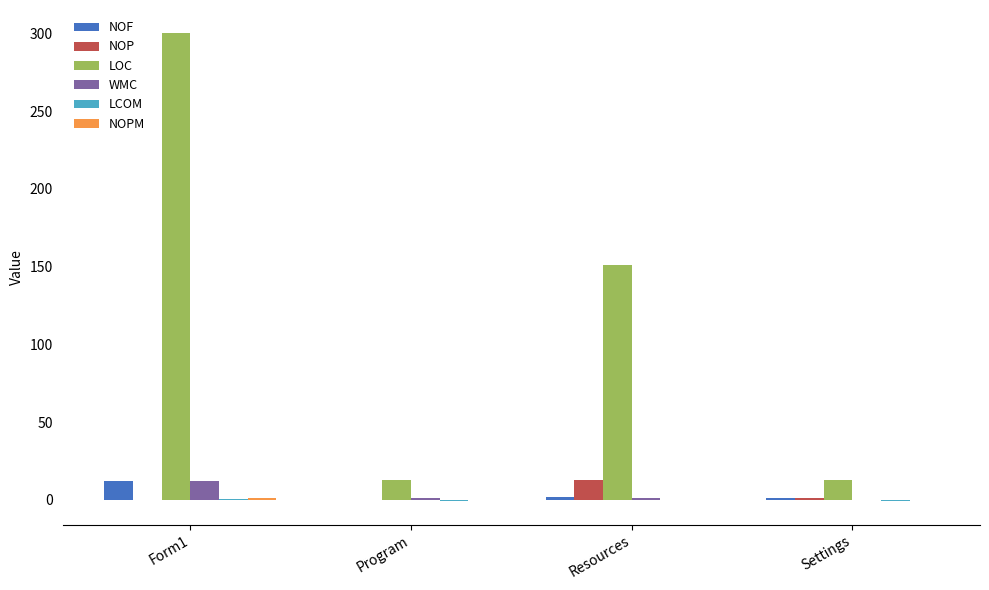

Which category has the highest value across all series?

Form1